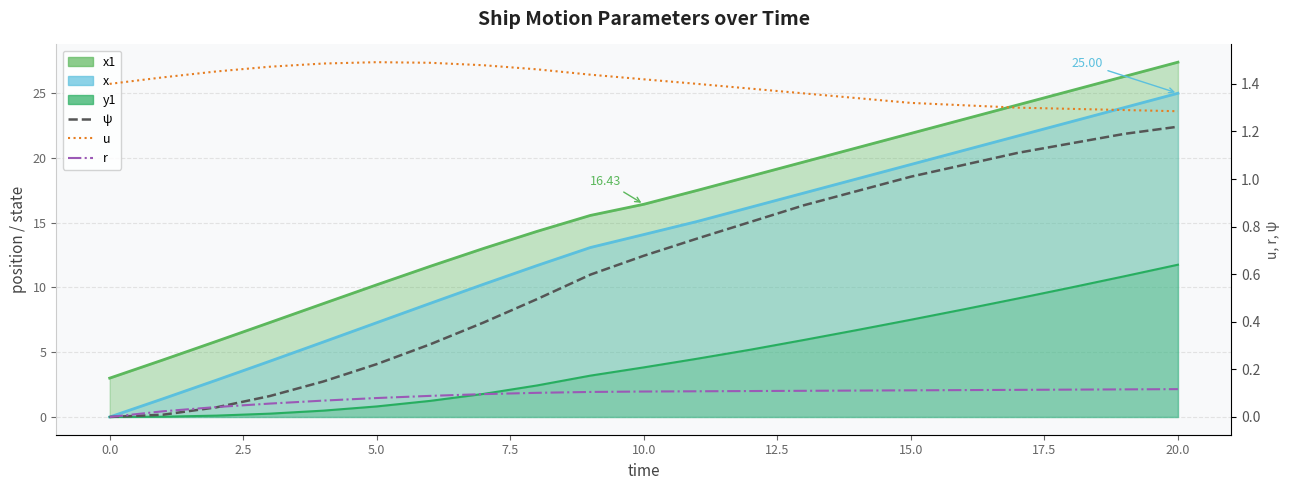

In u, how many points are higher than both neighbors (excluding endpoints)?

1